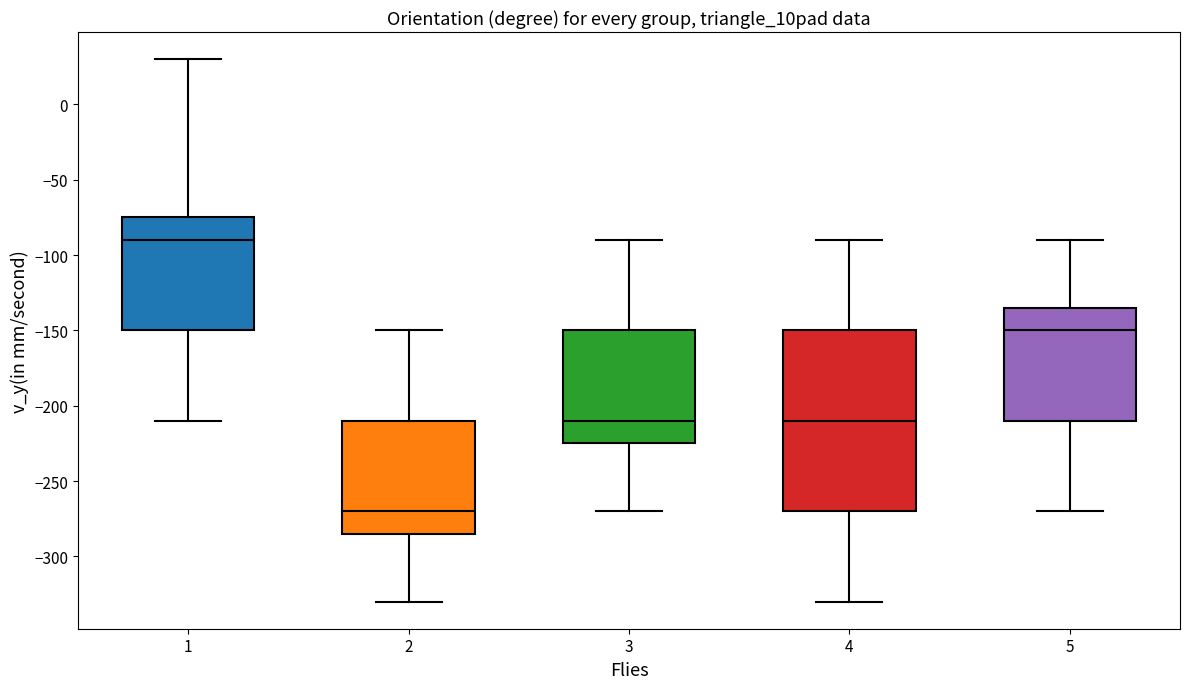

Which box has the highest median line?

1